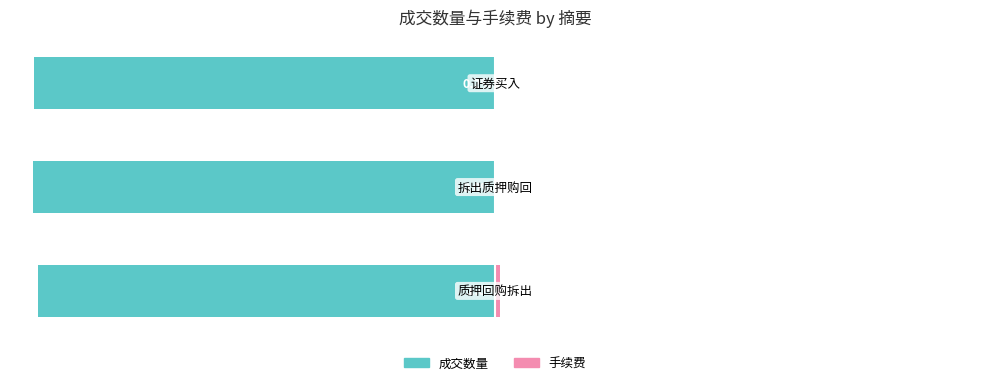

Count the 手续费 values in the range 0 to 1.

3